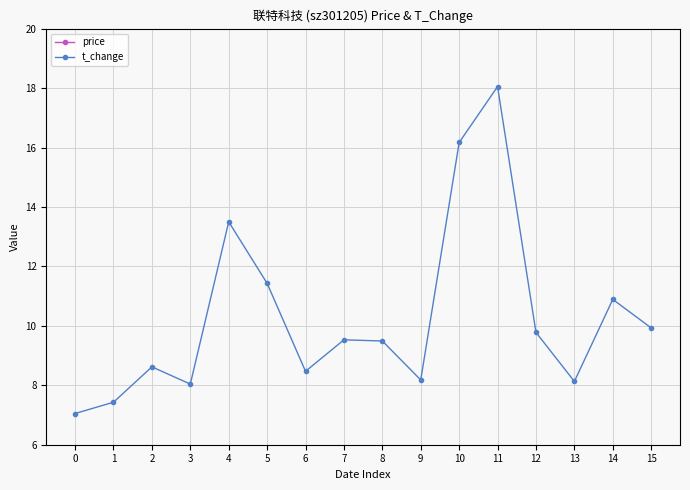

What is the difference between the price values at 12 and 9?

0.5